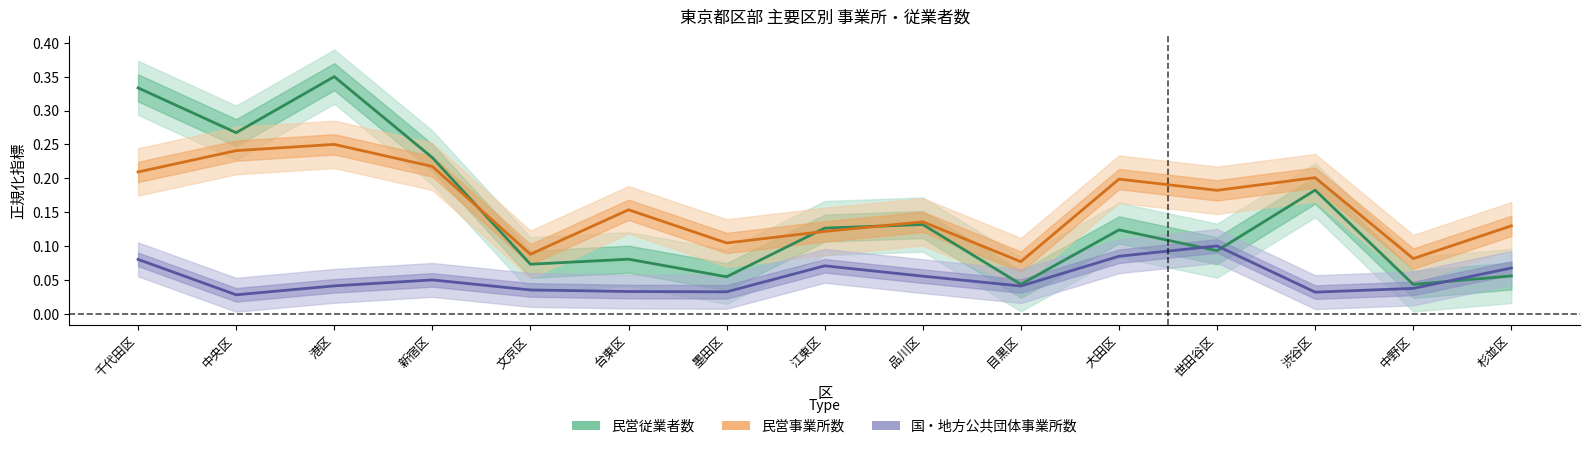

Reading right to left, extract all data points from this chart.

民営従業者数: 0.1	0.0	0.2	0.1	0.1	0.0	0.1	0.1	0.1	0.1	0.1	0.2	0.3	0.3	0.3
民営事業所数: 0.1	0.1	0.2	0.2	0.2	0.1	0.1	0.1	0.1	0.2	0.1	0.2	0.2	0.2	0.2
国・地方公共団体事業所数: 0.1	0.0	0.0	0.1	0.1	0.0	0.1	0.1	0.0	0.0	0.0	0.0	0.0	0.0	0.1